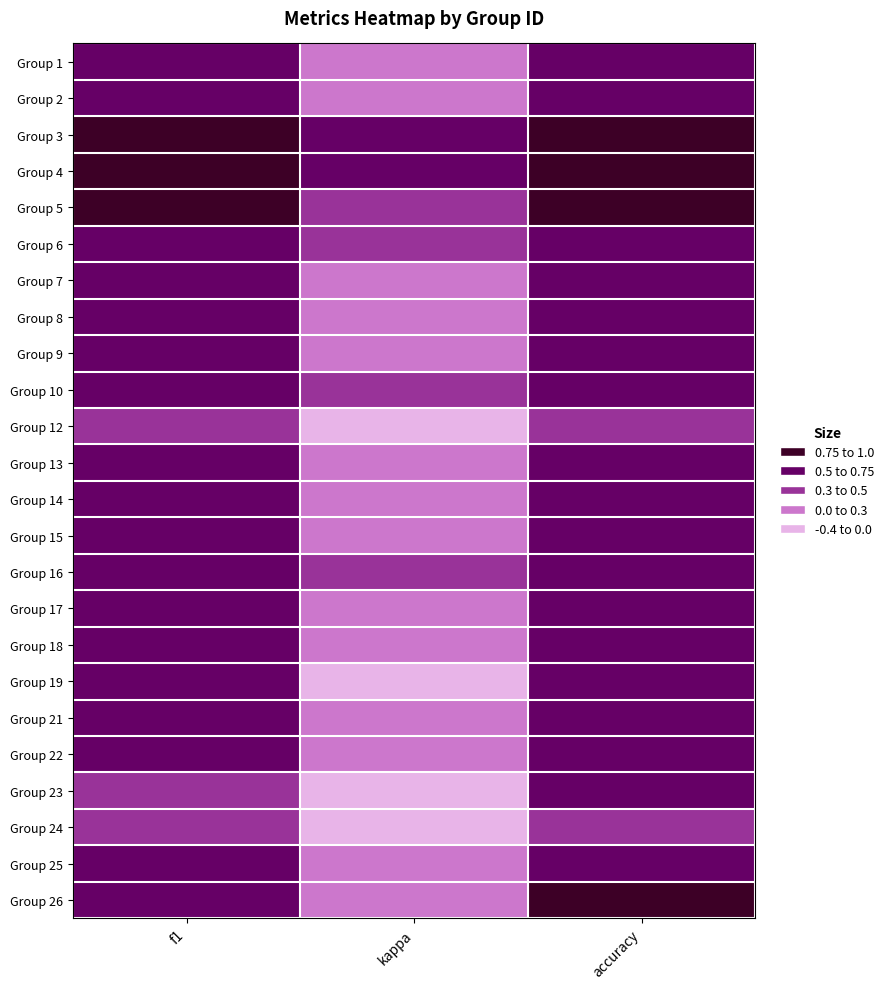

What is the maximum value shown in the chart?

0.8